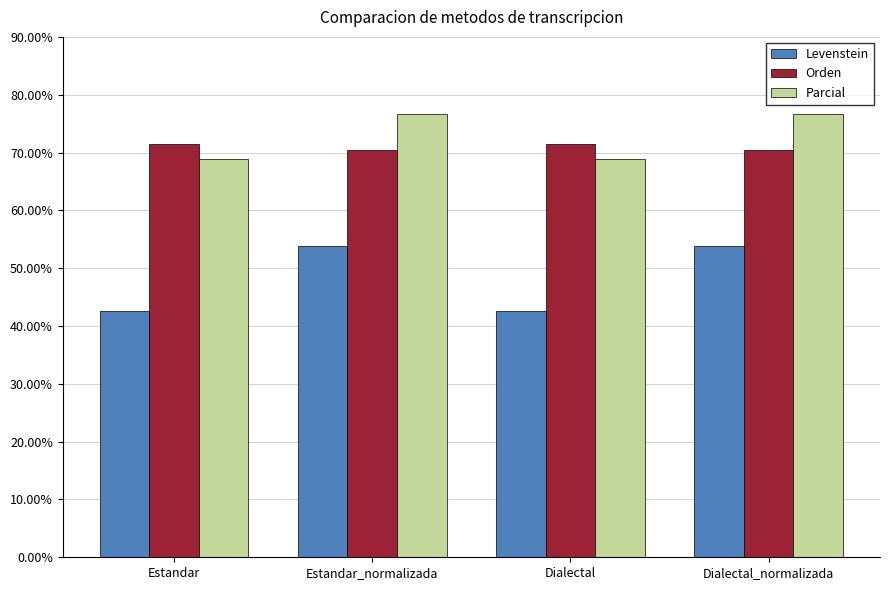

What are all the series names shown in the legend?

Levenstein, Orden, Parcial